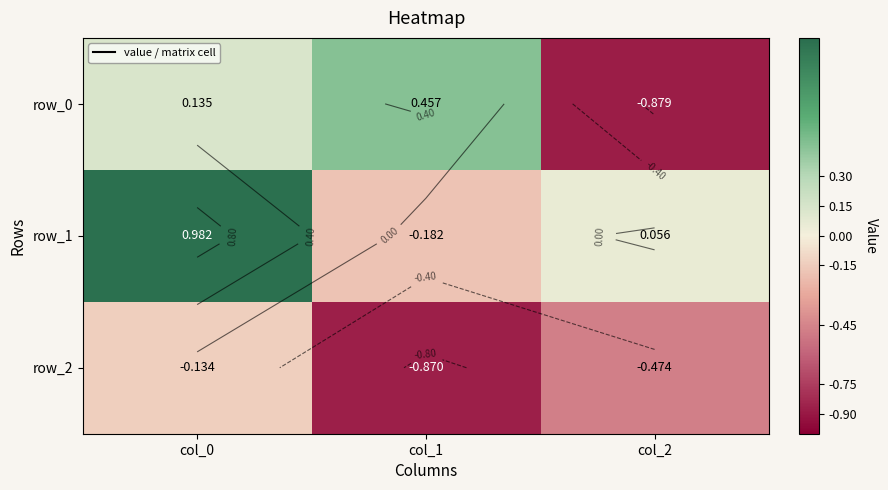

Is it true that row_1 equals 1.0 at col_0?

True